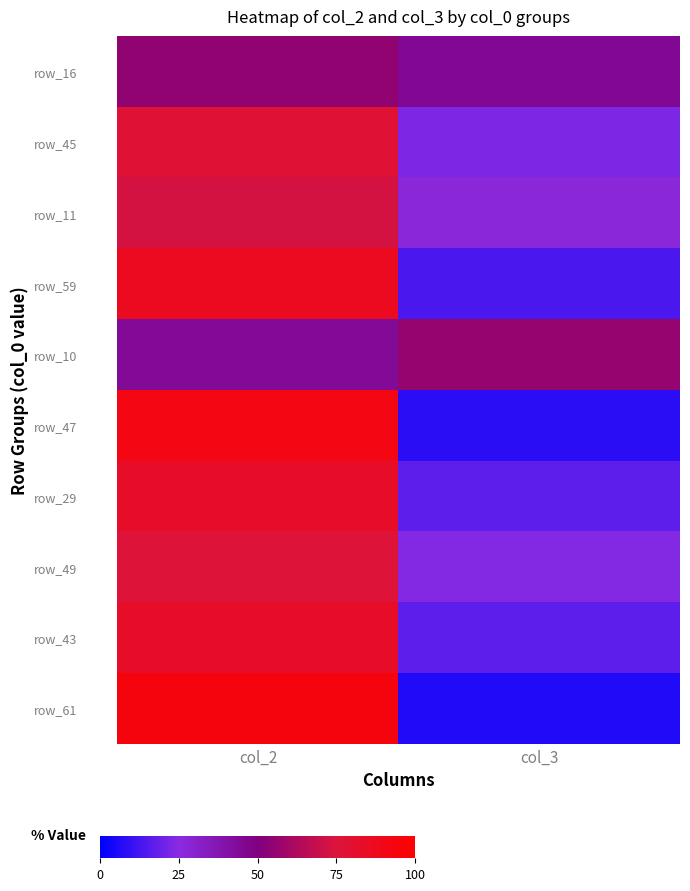

How many series are shown in this chart?

10